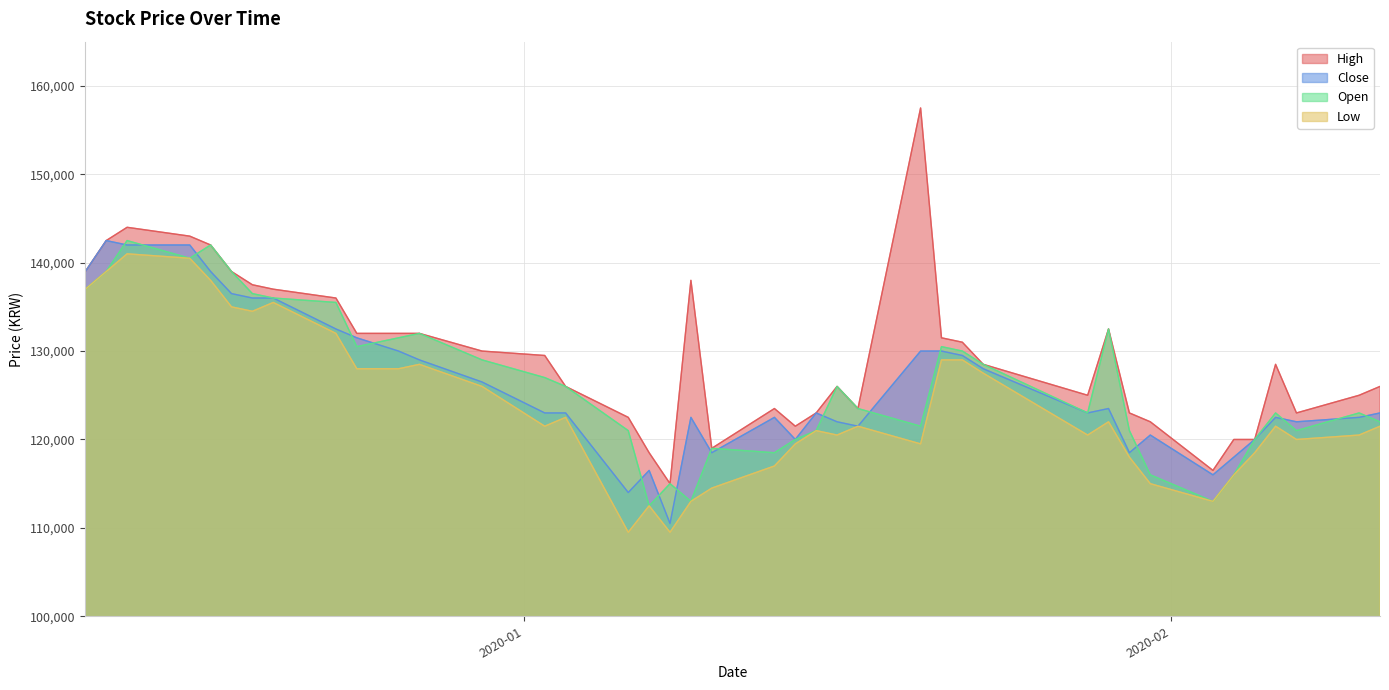

True or false: Open has more than 1 points higher than both neighbors.

True